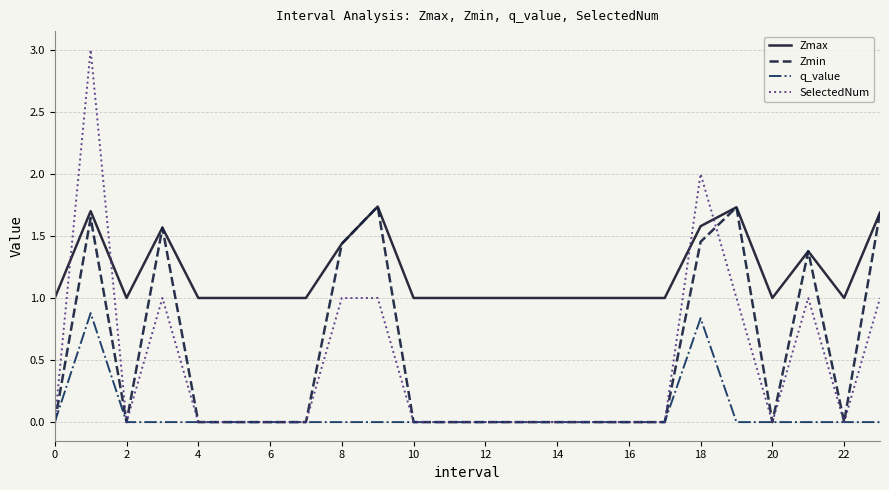

What is the highest value of the q_value series?

0.9